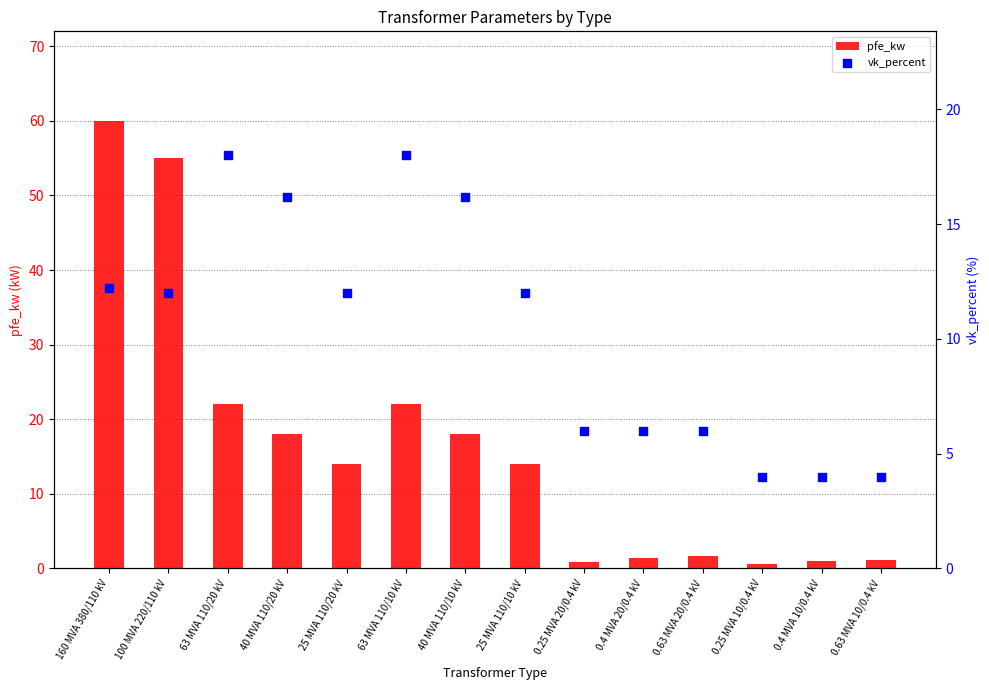

Which series reaches the minimum Y coordinate?

pfe_kw